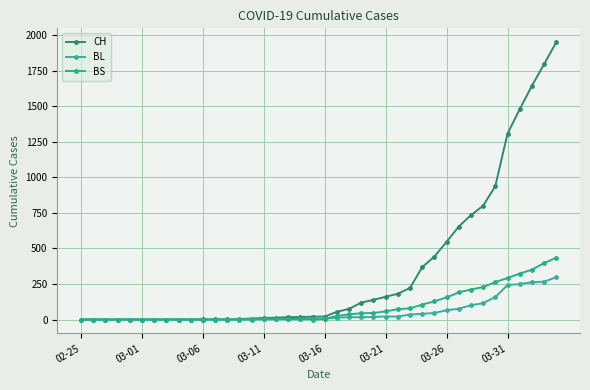

How many lines are shown in the chart?

3